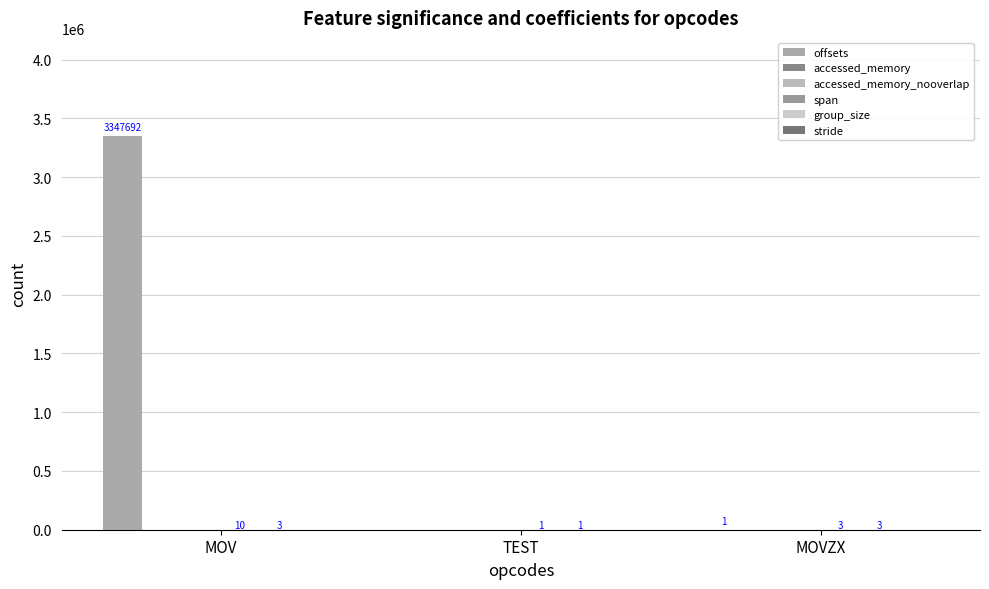

Which series has the widest spread of values?

offsets